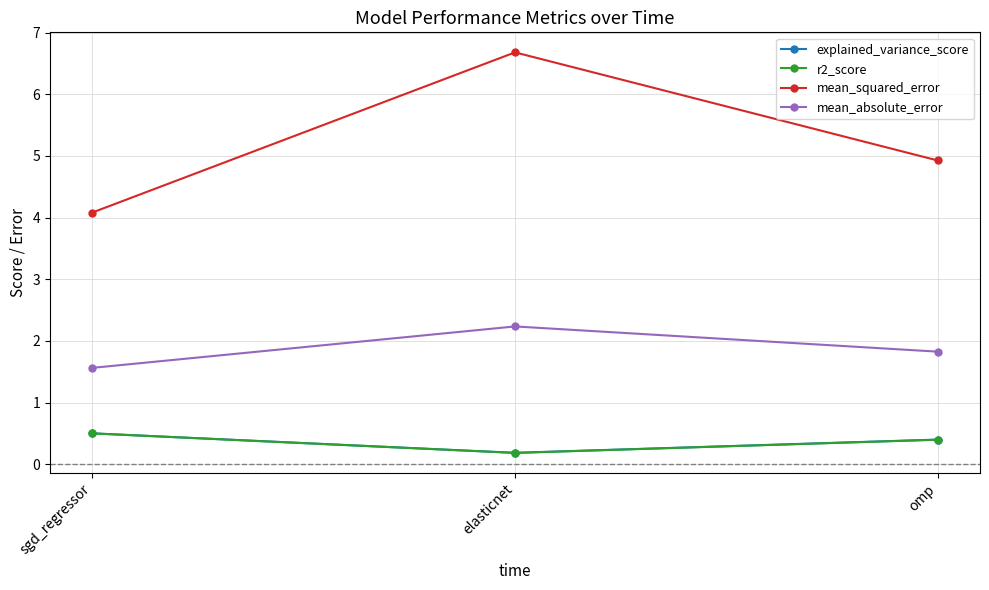

What position from the right is sgd_regressor?

3